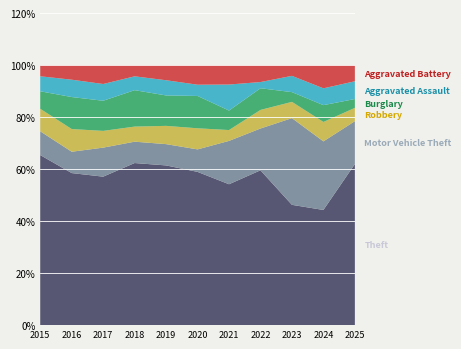

Reading left to right, list all the values displayed in this chart.

Theft: 136	114	133	129	105	109	65	100	111	89	109
Motor Vehicle Theft: 19	16	26	17	14	16	20	27	80	53	29
Robbery: 18	17	15	12	12	15	5	12	15	15	9
Burglary: 14	24	27	29	20	23	9	14	9	13	6
Aggravated Assault: 12	13	15	11	10	8	12	4	15	13	12
Aggravated Battery: 9	11	17	9	10	14	9	11	10	18	11